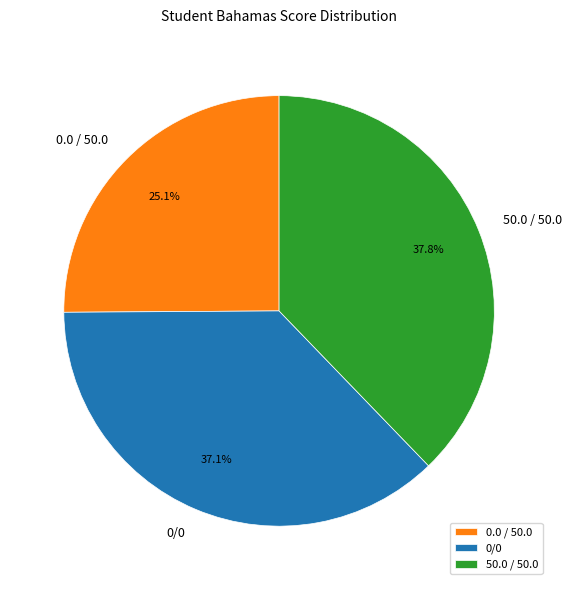

Rank the categories by value from highest to lowest.

50.0 / 50.0, 0/0, 0.0 / 50.0